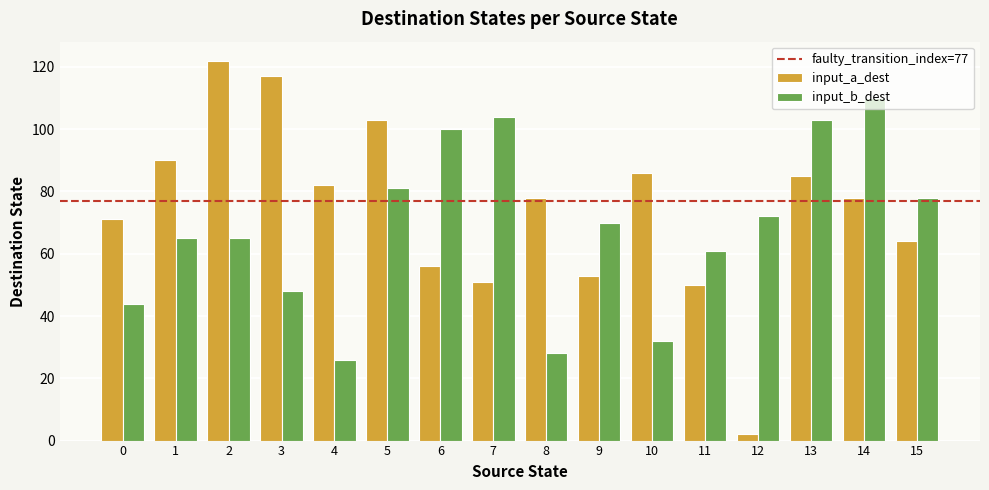

Which category has the lowest value across all series?

12